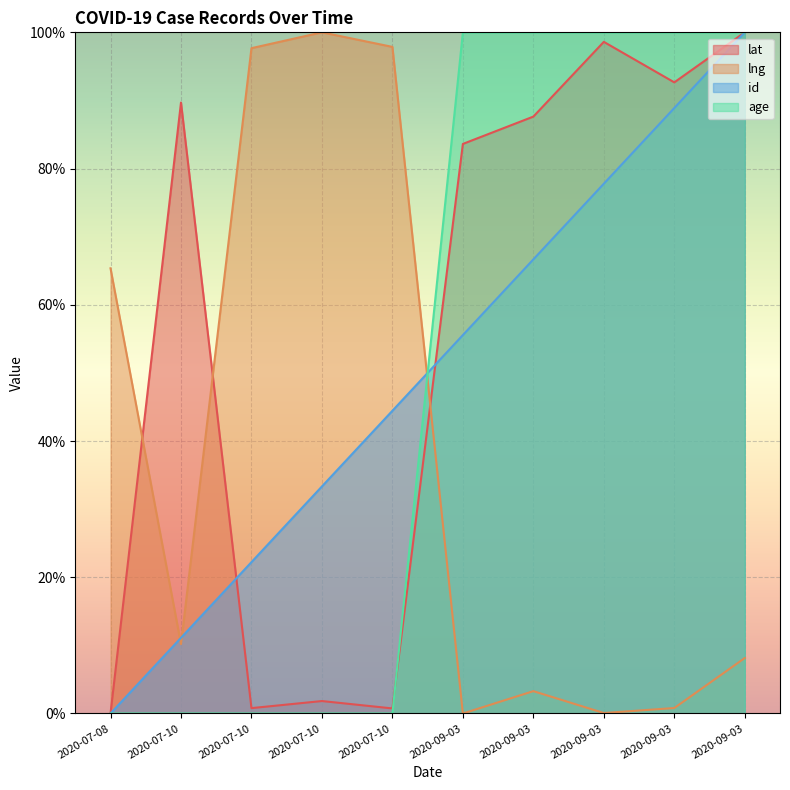

What is the difference between the highest and lowest values at 2020-07-10?

89.7